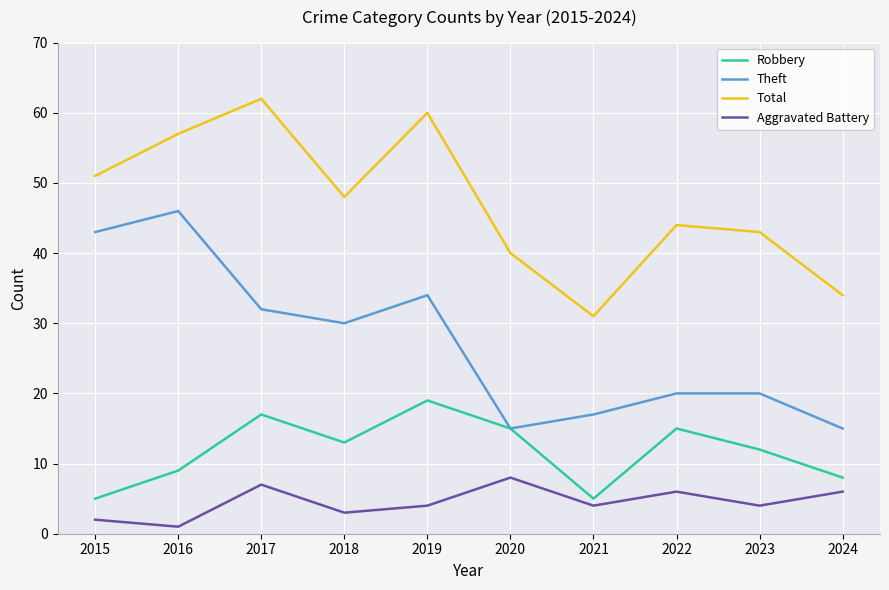

True or false: Robbery and Total cross at least once.

False